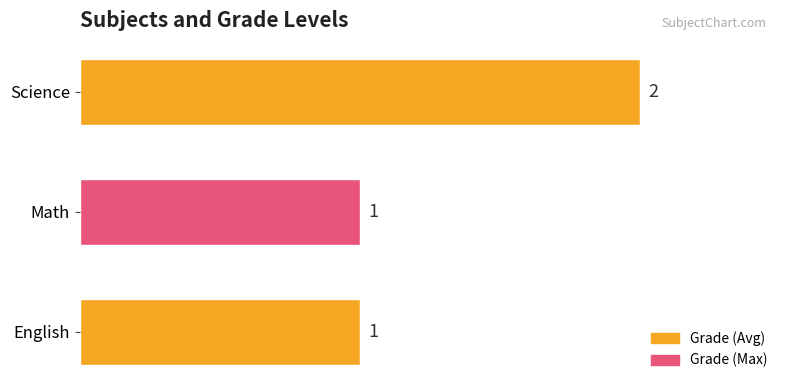

What is the sum of all values?

4